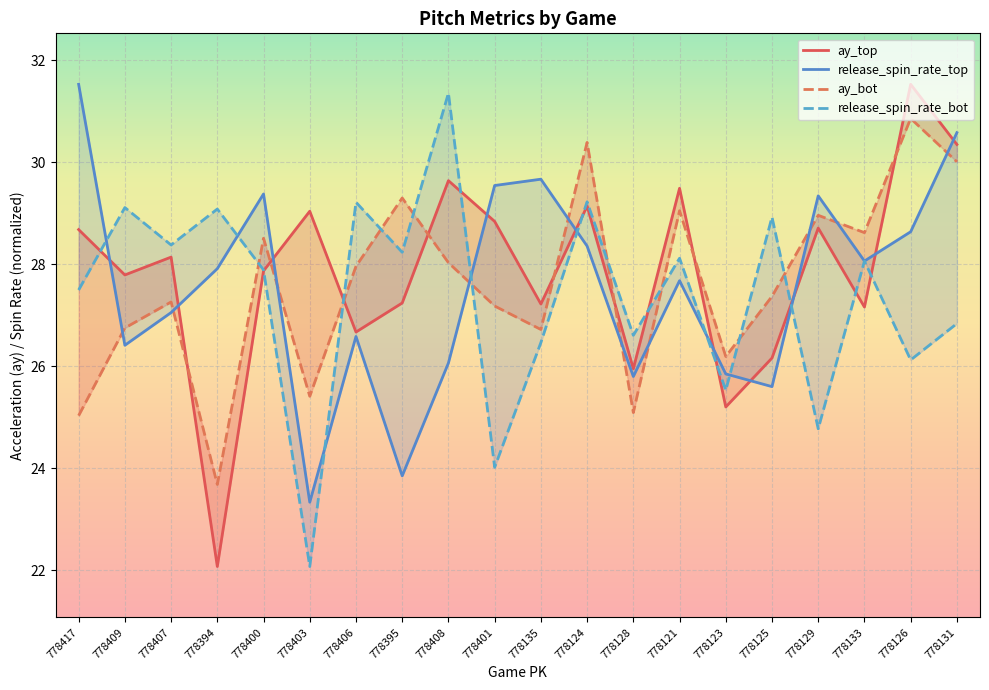

Where is the first local minimum for release_spin_rate_top?

778409